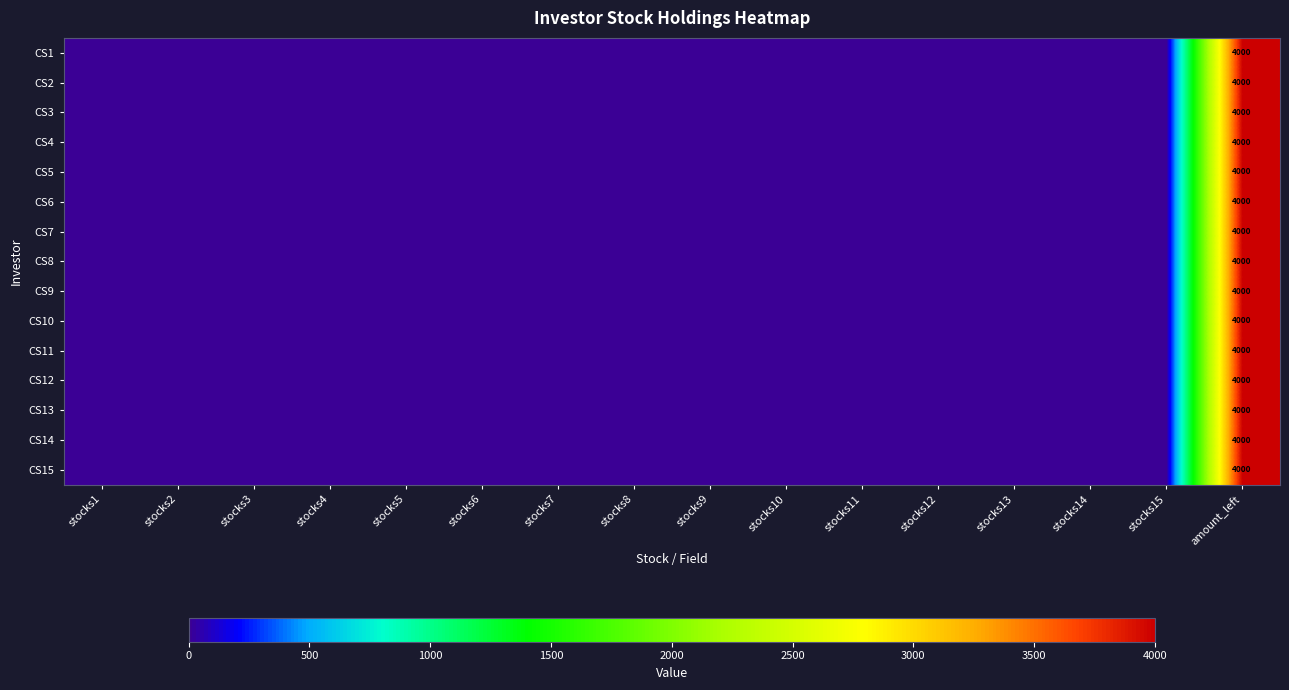

At which category is the sum across all series the highest?

amount_left